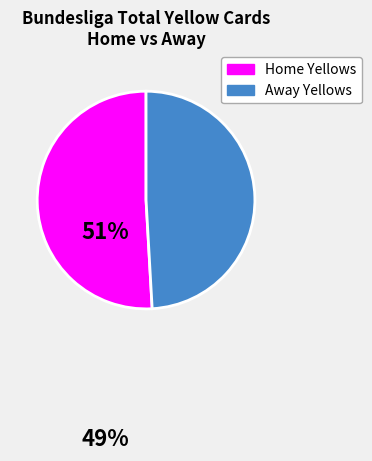

Is the sum of Away Yellows and Home Yellows greater than half?

Yes